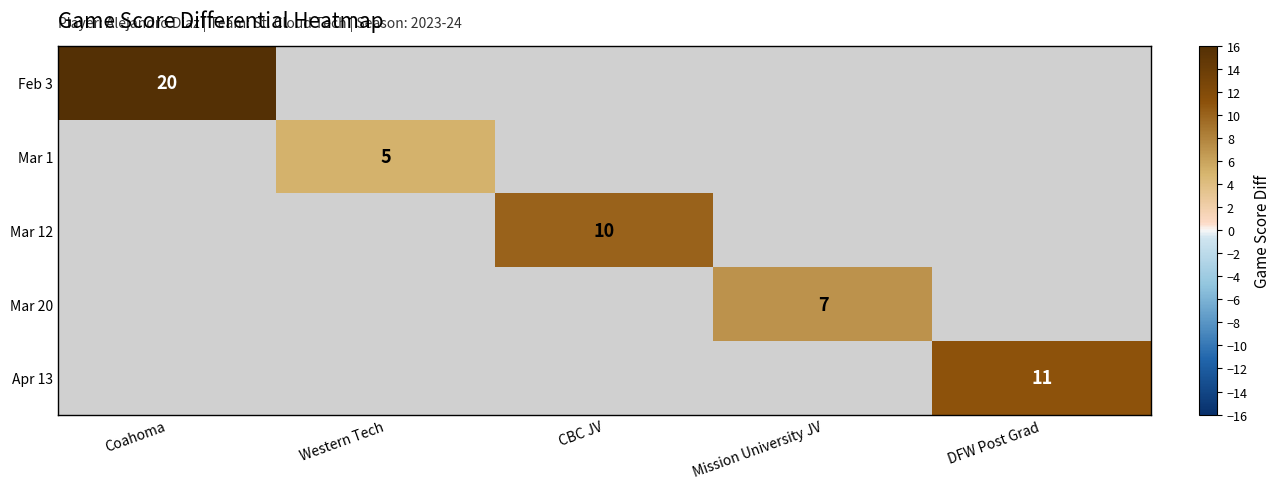

True or false: Mar 1 has a value of 5 at Western Tech.

True